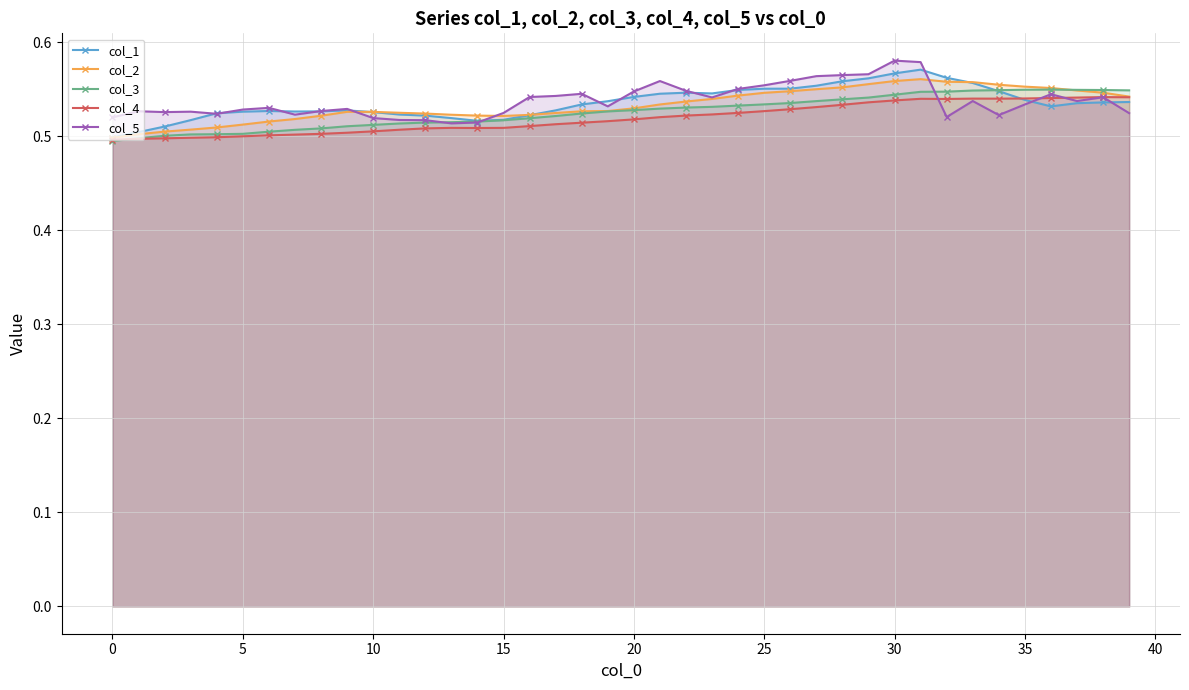

What is the label of the 18th point from the right?

22